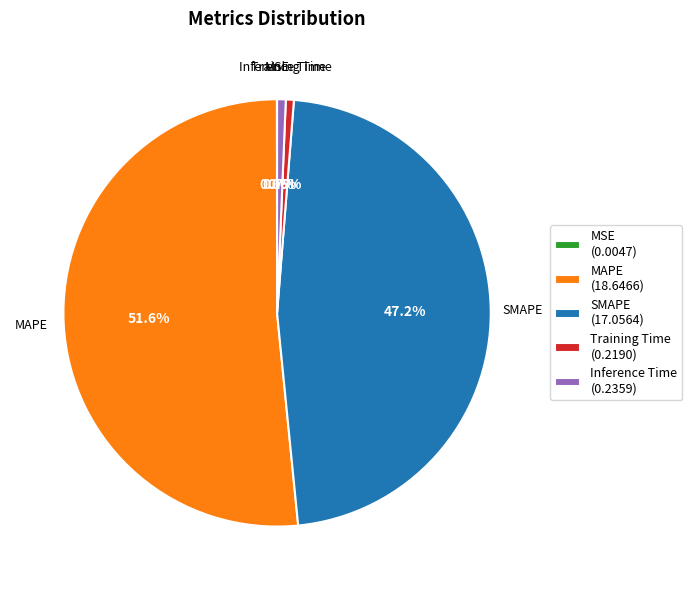

True or false: Training Time accounts for 11% of the total.

False